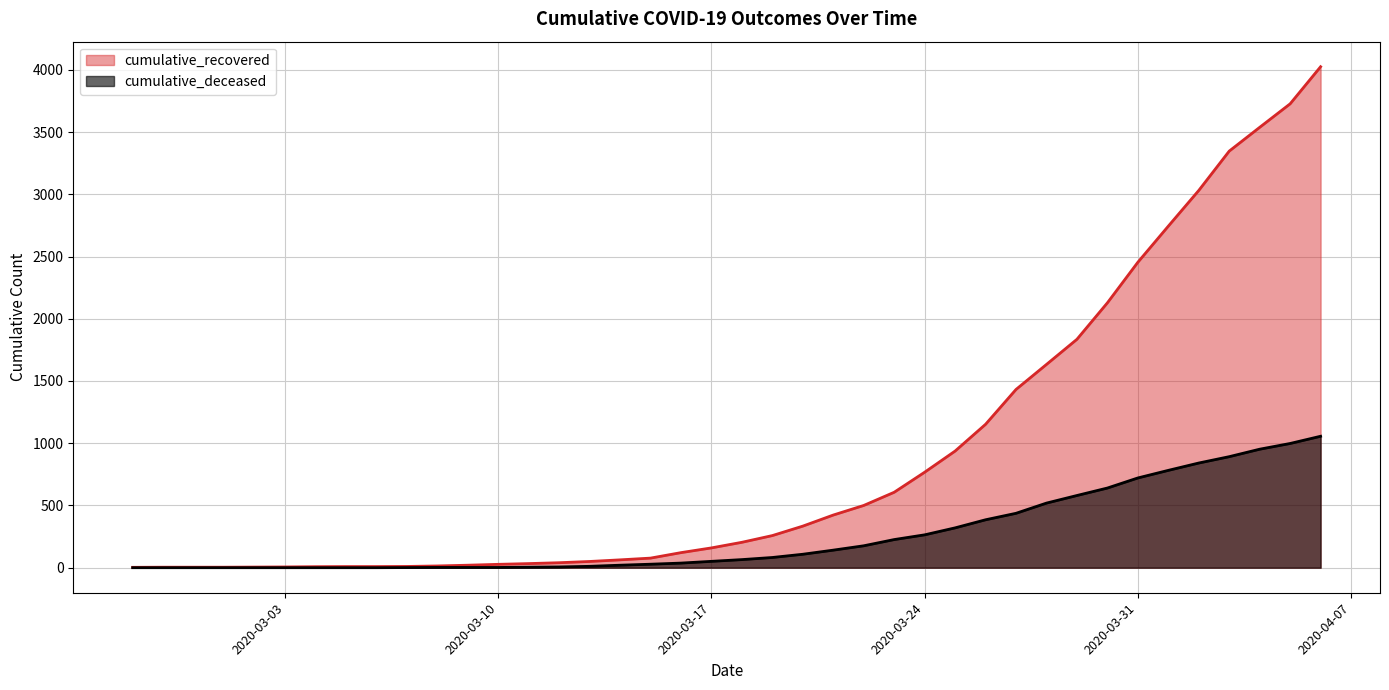

At which label is cumulative_recovered closest to 2014?

2020-03-30